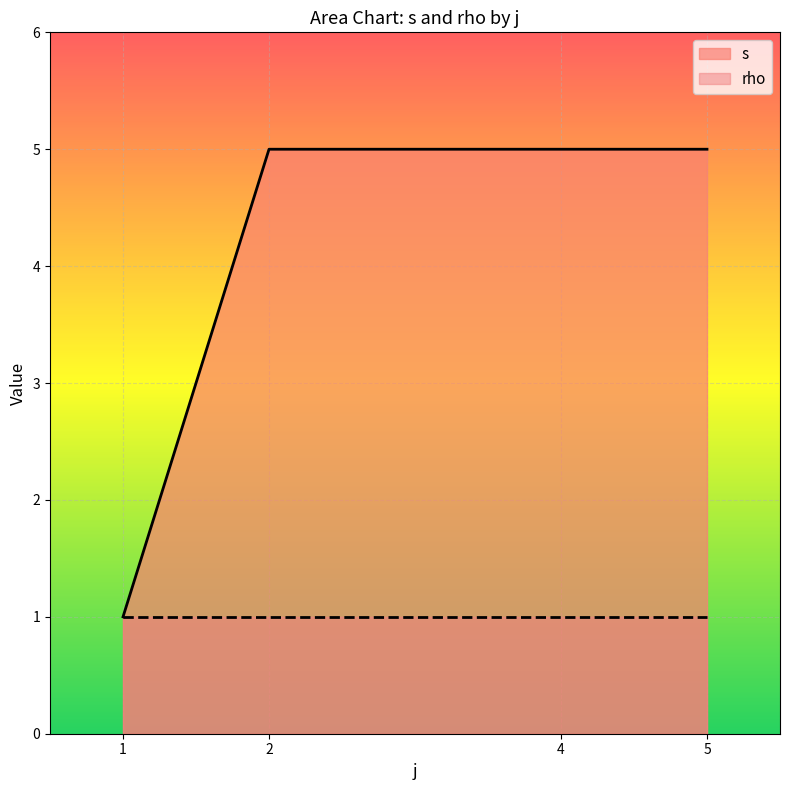

What is the difference between the s values at 1 and 2?

4